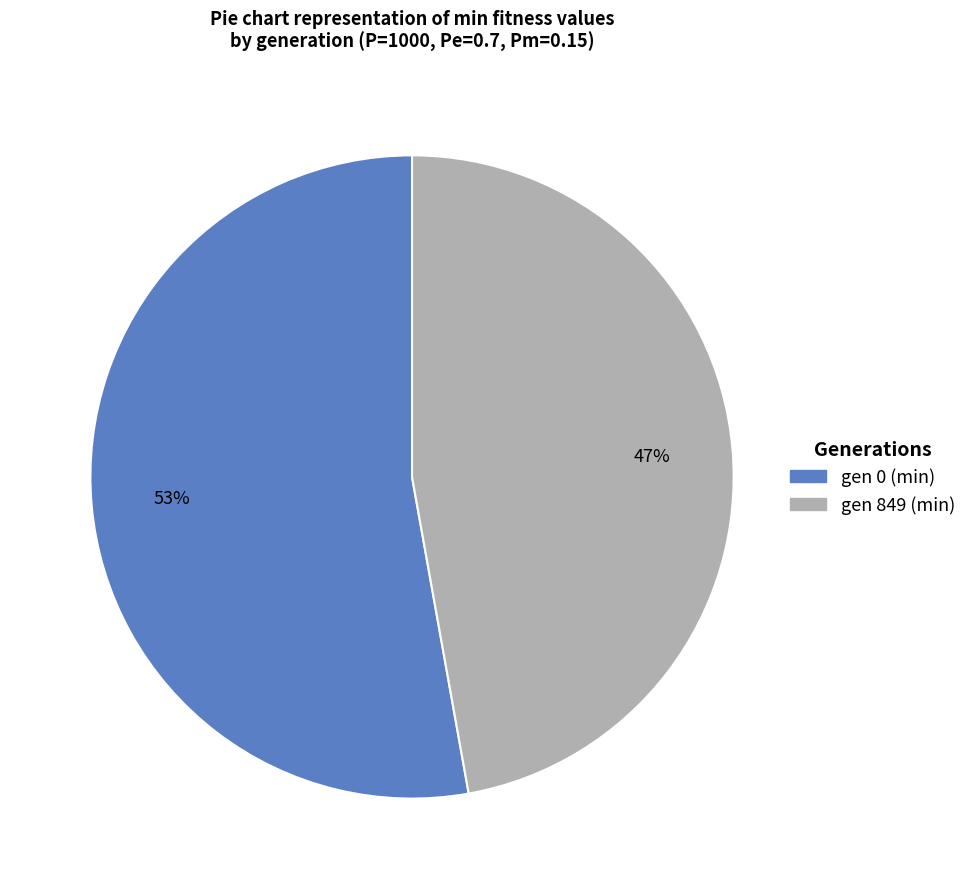

Which slice represents more than half of the pie?

gen 0 (min)